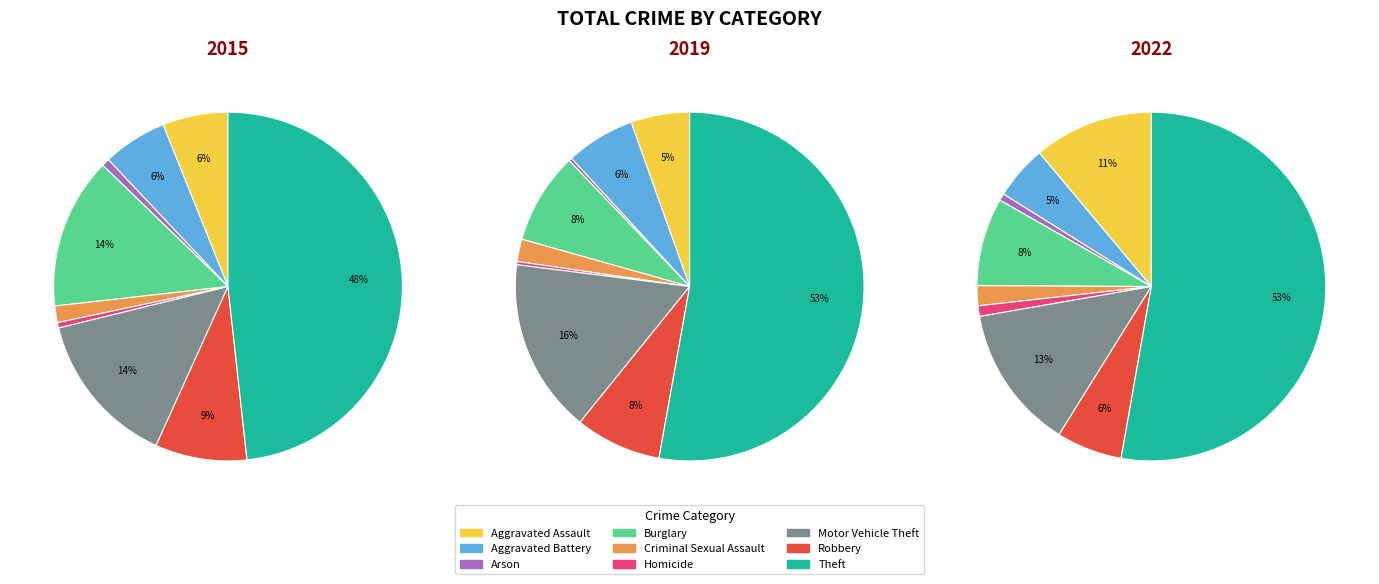

Does Arson represent more than half of the total?

No